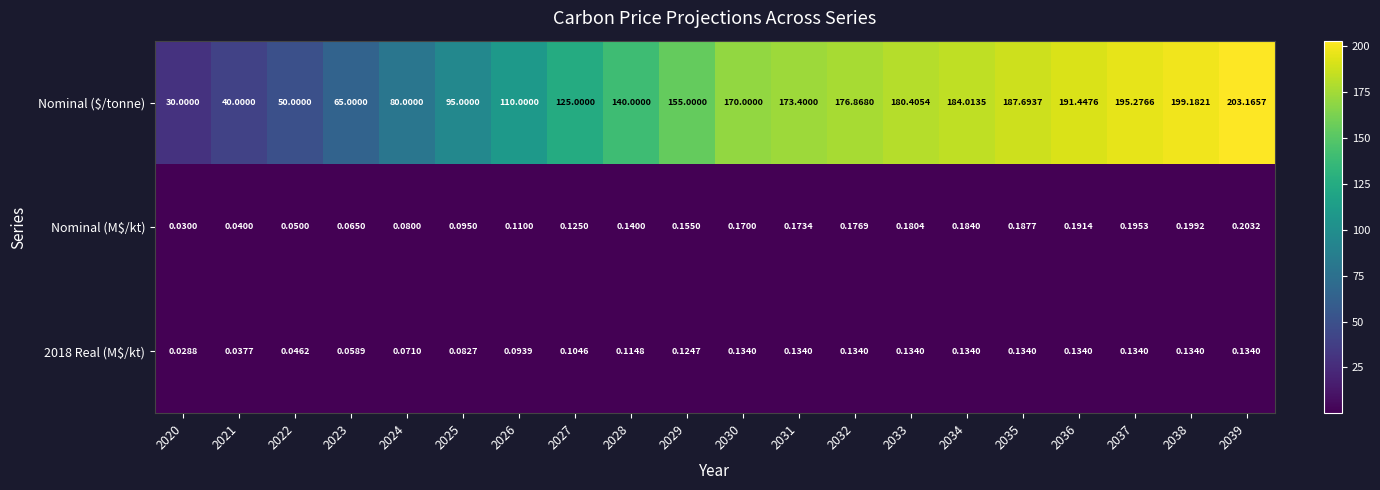

Between 2022 and 2034, which series saw the biggest shift?

Nominal ($/tonne)